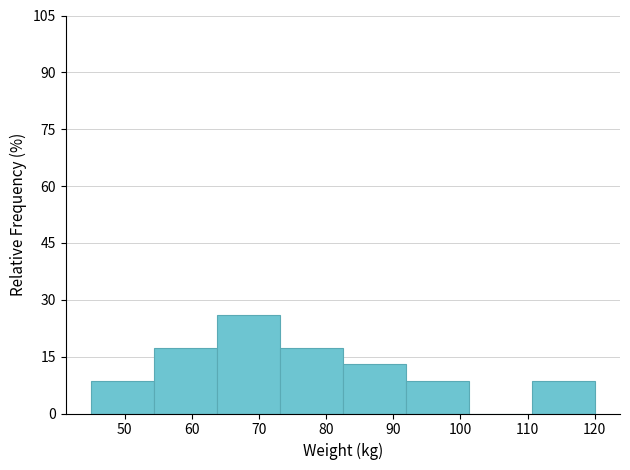

Which range on the x-axis has the tallest bar?

64 to 73